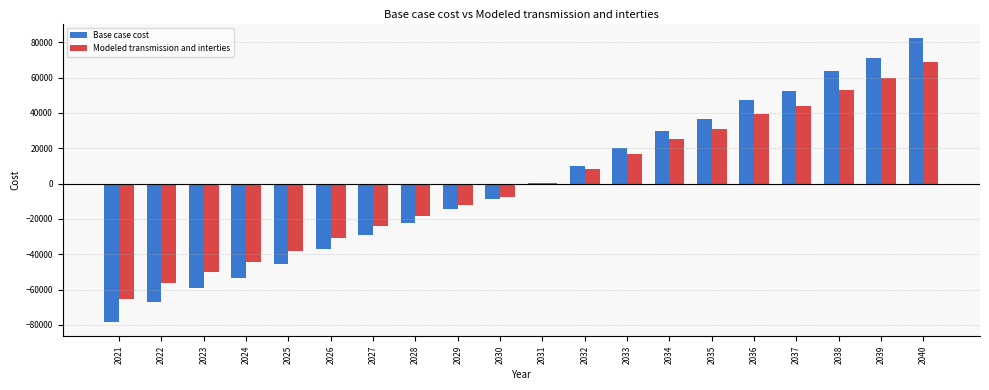

Is the value of Modeled transmission and interties at 2040 greater than the value of Base case cost at 2023?

Yes